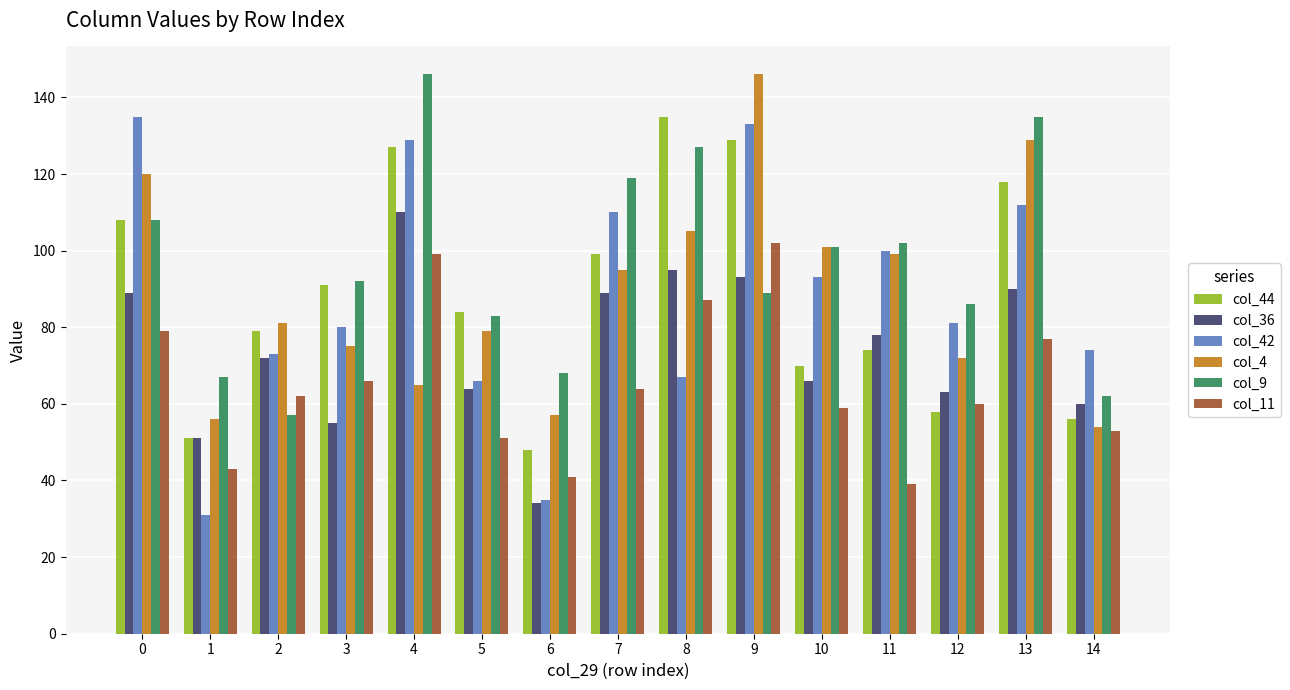

Which series has the widest spread of values?

col_42